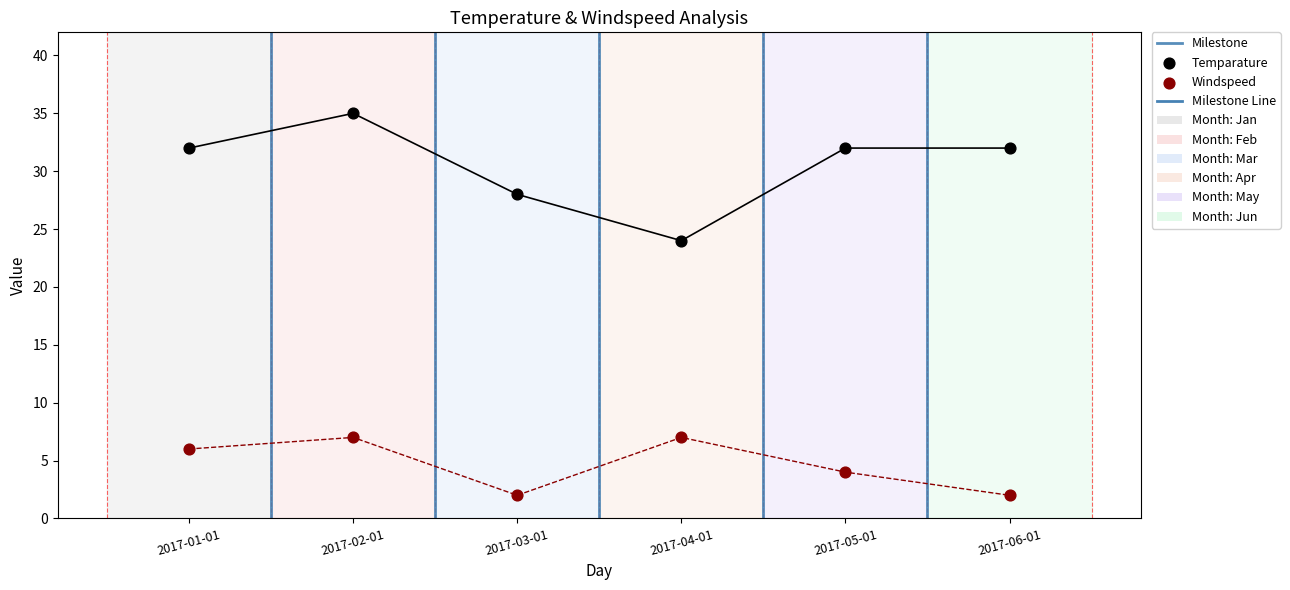

Is the value of Windspeed at 2017-06-01 greater than the value of Temparature at 2017-05-01?

No